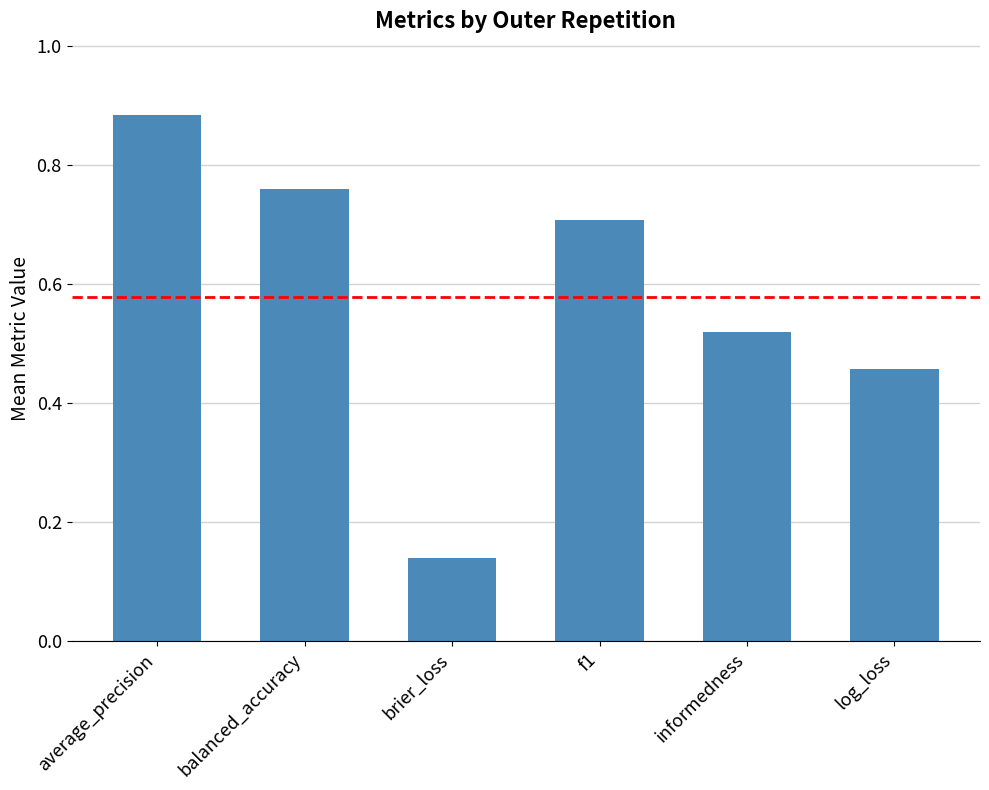

Is it true that the value at log_loss is 0.7?

False